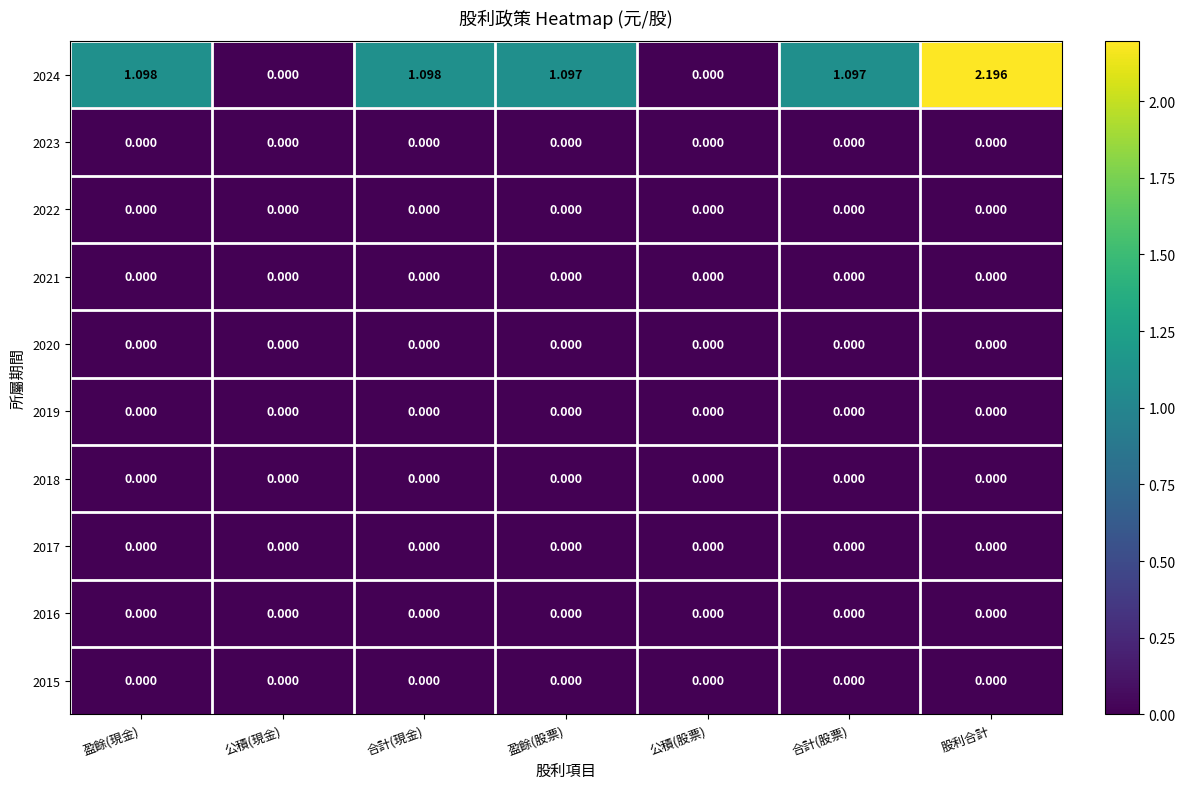

At which label does 2024 reach its peak?

股利合計